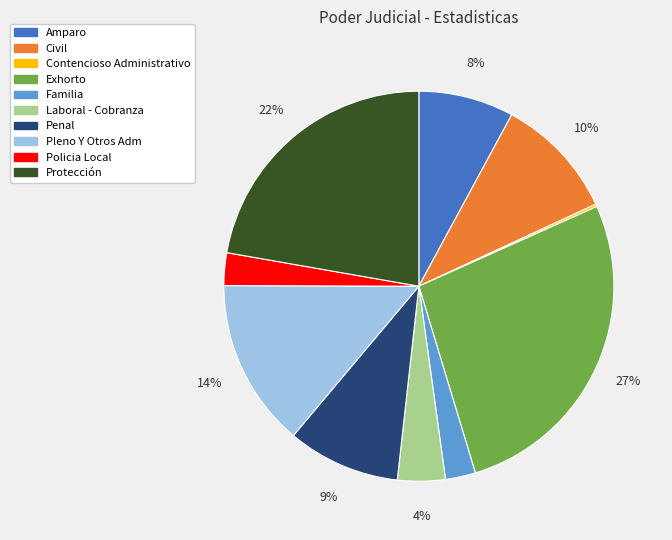

Between Laboral - Cobranza and Amparo, which is larger?

Amparo